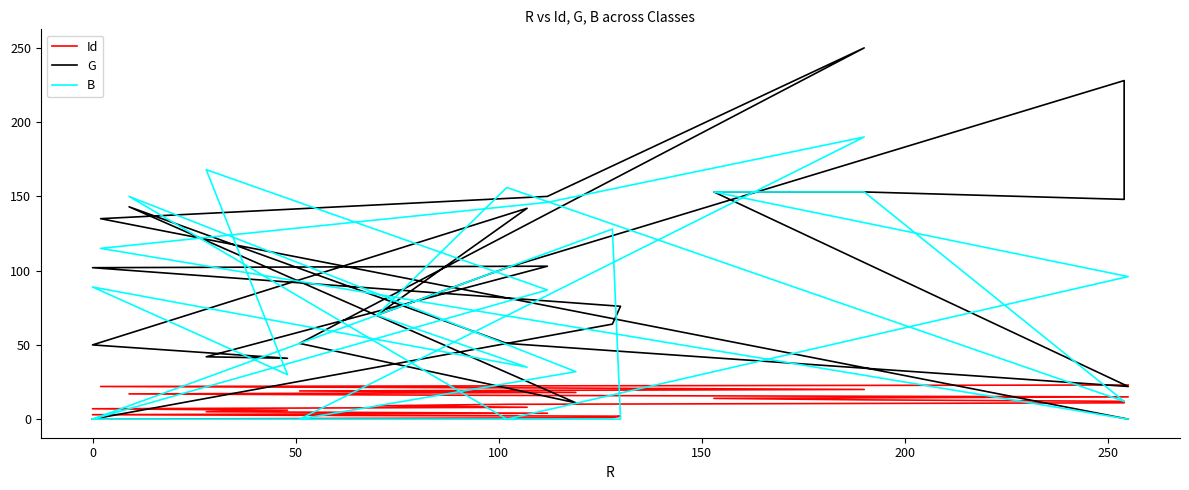

What is the value of the B point at the 6th from the left?

168